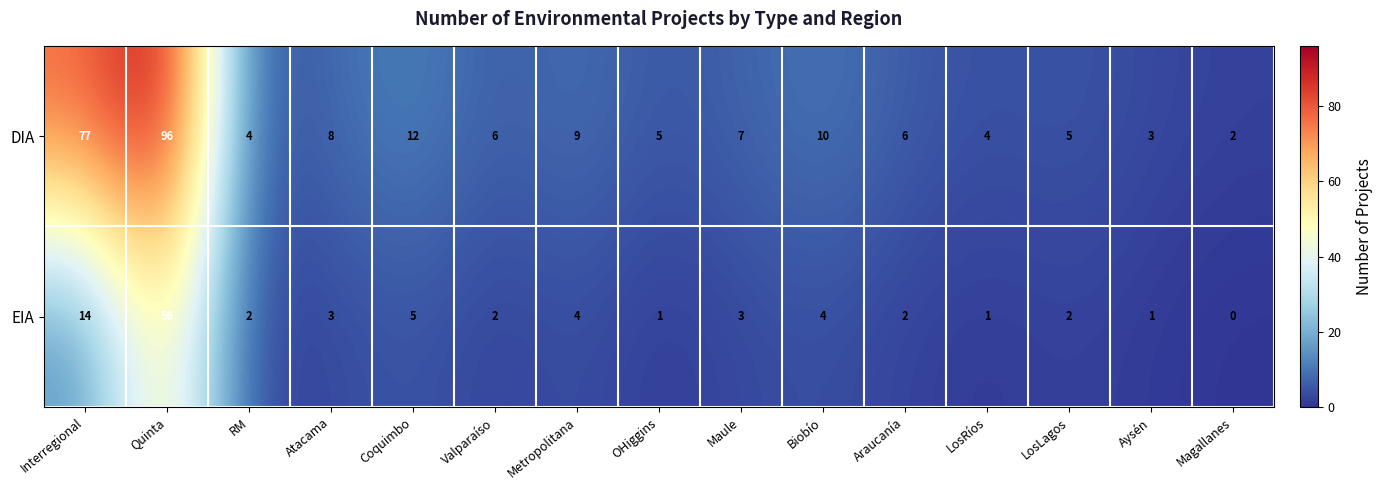

Is it true that EIA equals 3 at LosLagos?

False